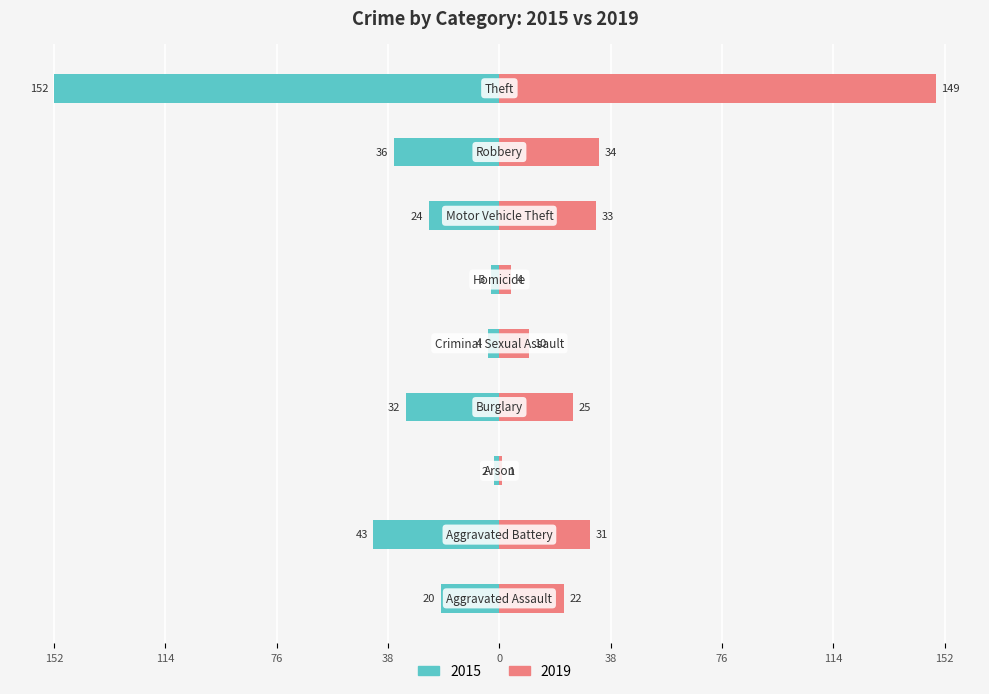

Which series has the largest range (max minus min)?

2015